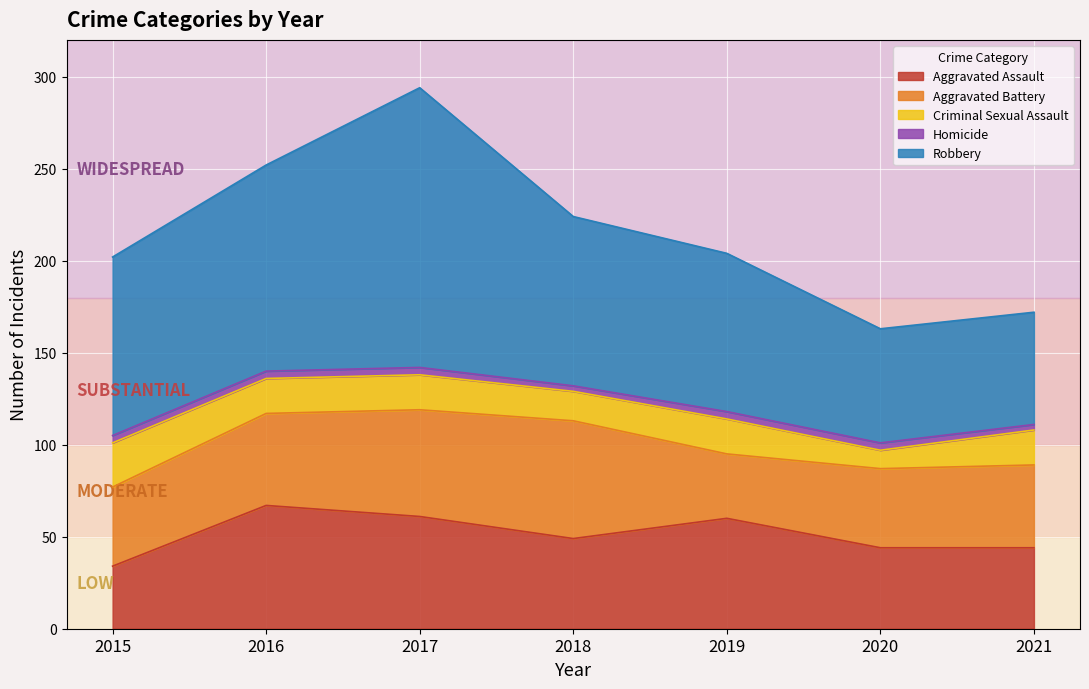

Read the Aggravated Battery value at 2017, to the nearest 5.

60